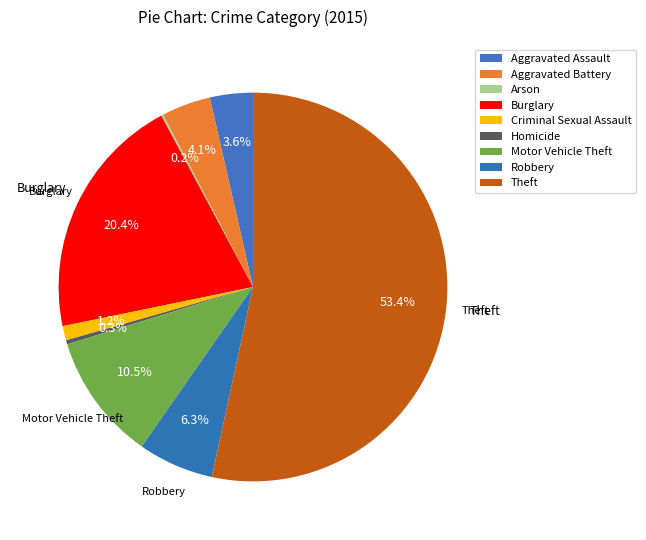

Which category accounts for the majority?

Theft